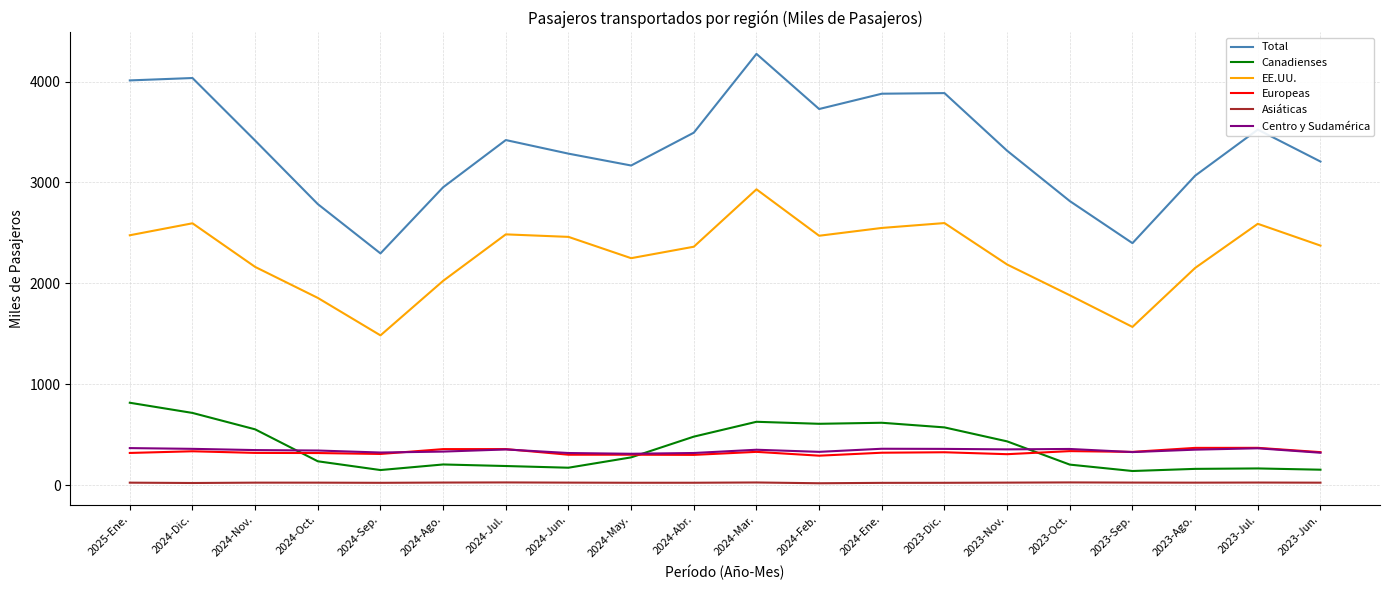

What is the sum of the Asiáticas values at 2023-Dic. and 2024-Oct.?

51.6